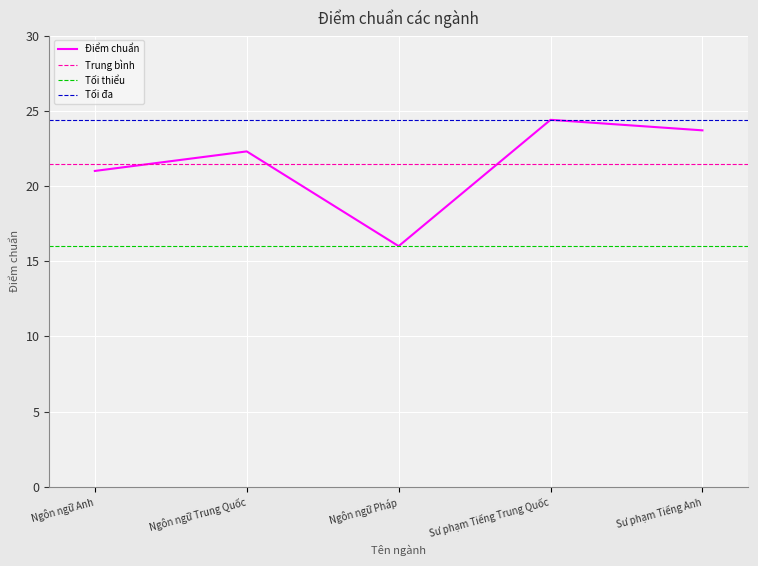

Reading left to right, transcribe all the data shown in this chart.

21.0	22.3	16.0	24.4	23.7